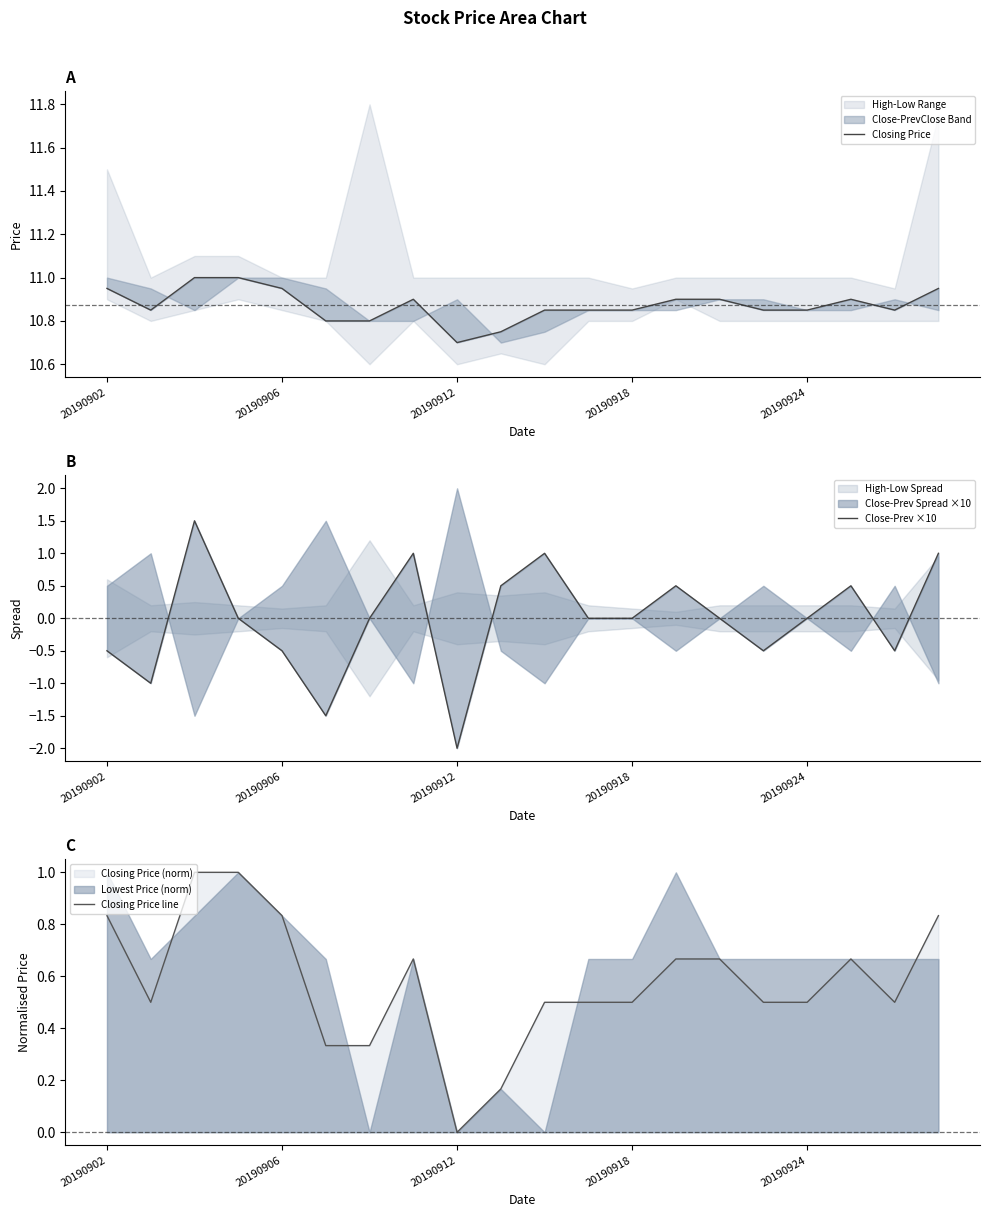

Where is the first local maximum for Closing Price line?

7